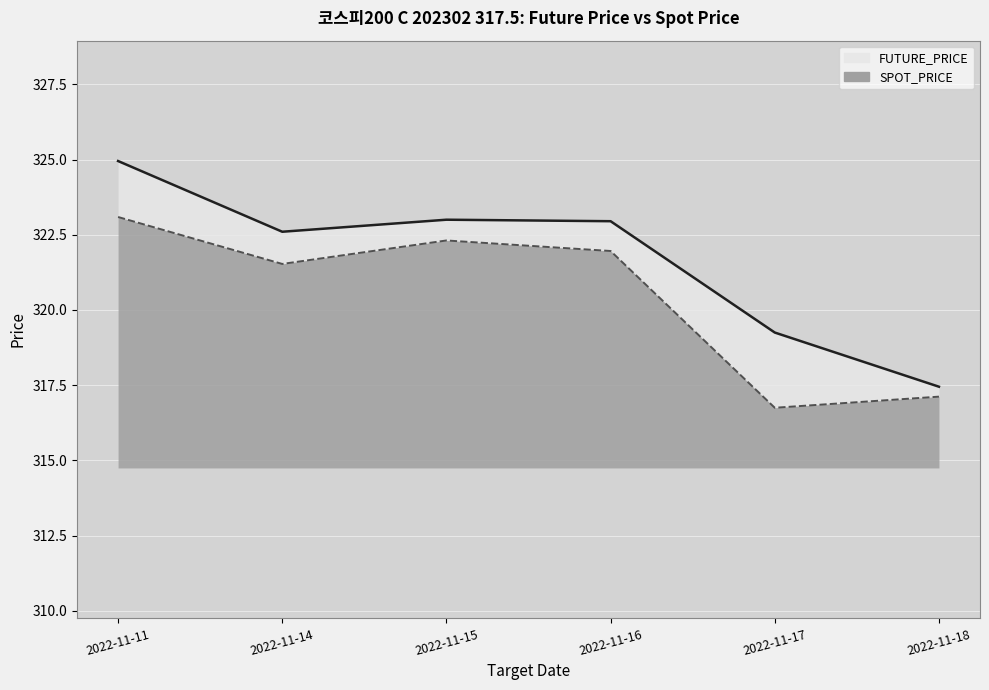

What is the total value across all series at 2022-11-15?

645.3